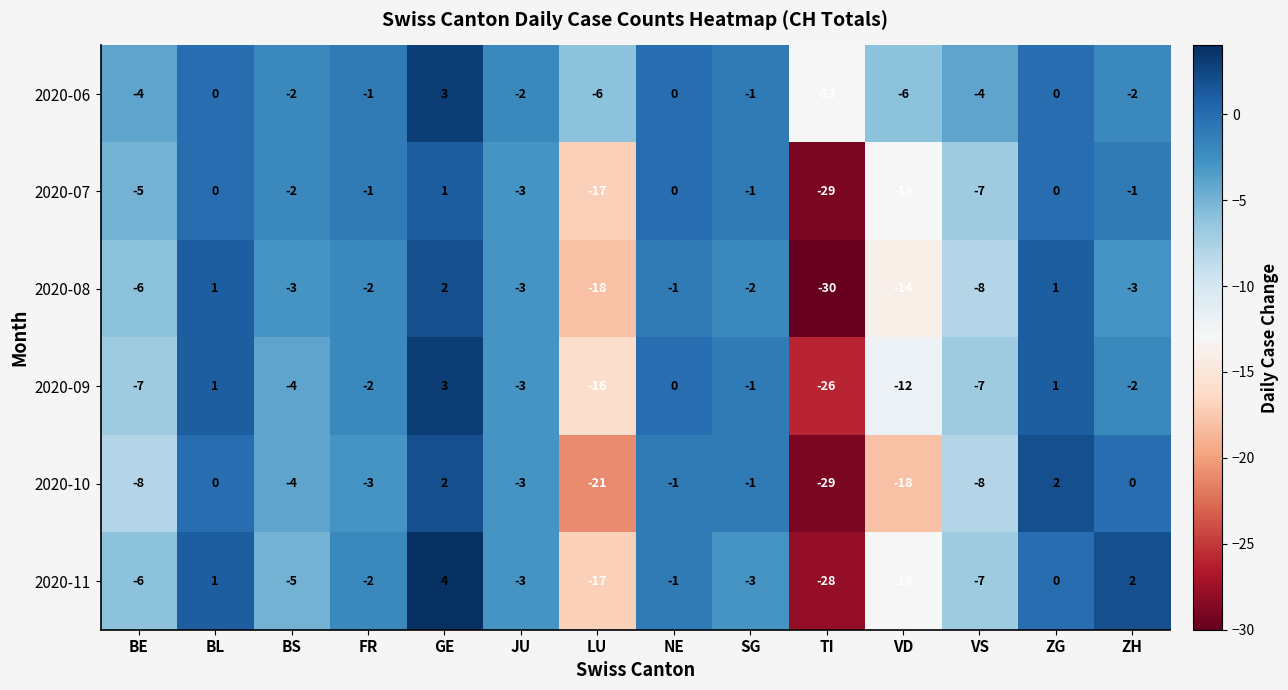

What is the average value of the 2020-09 series?

-5